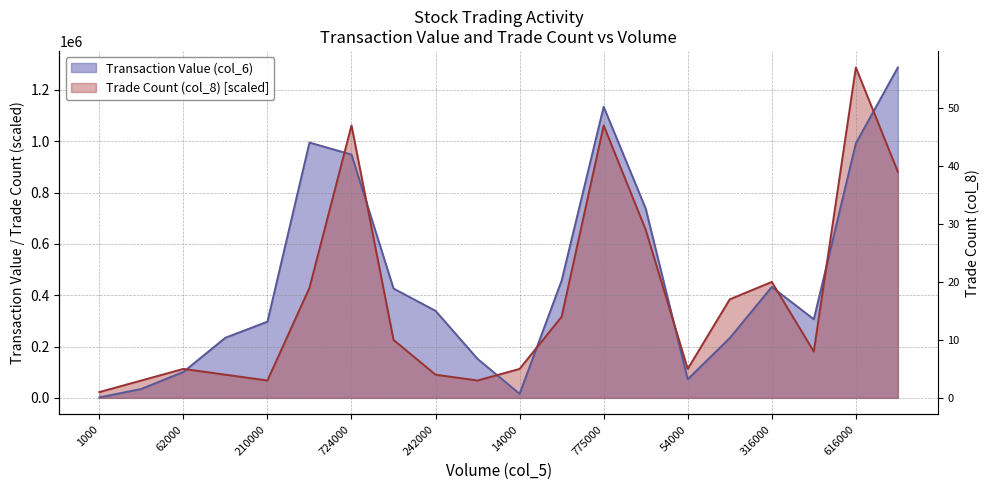

Reading left to right, extract all data points from this chart.

Transaction Value (col_6): 1000=1860.0	19000=34810.0	62000=101120.0	154000=234400.0	210000=297000.0	689000=994920.0	724000=947990.0	293000=426130.0	242000=339060.0	110000=151840.0	14000=15790.0	335000=457310.0	775000=1134450.0	506000=737580.0	54000=72460.0	163000=233010.0	316000=432210.0	211000=306430.0	616000=991670.0	669000=1287540.0
Trade Count (col_8): 1000=22588.4	19000=67765.3	62000=112942.1	154000=90353.7	210000=67765.3	689000=429180.0	724000=1061655.8	293000=225884.2	242000=90353.7	110000=67765.3	14000=112942.1	335000=316237.9	775000=1061655.8	506000=655064.2	54000=112942.1	163000=384003.2	316000=451768.4	211000=180707.4	616000=1287540.0	669000=880948.4